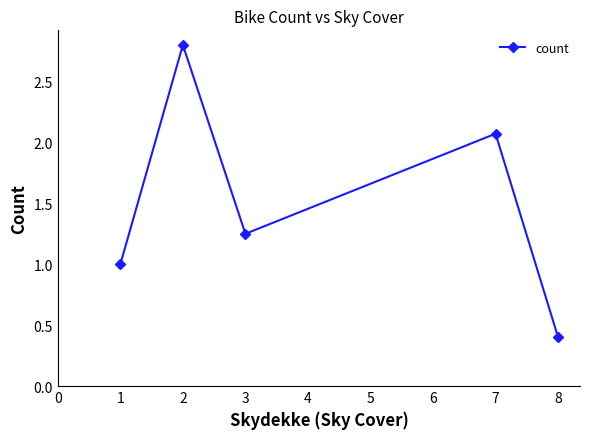

What is the smallest value displayed?

0.4